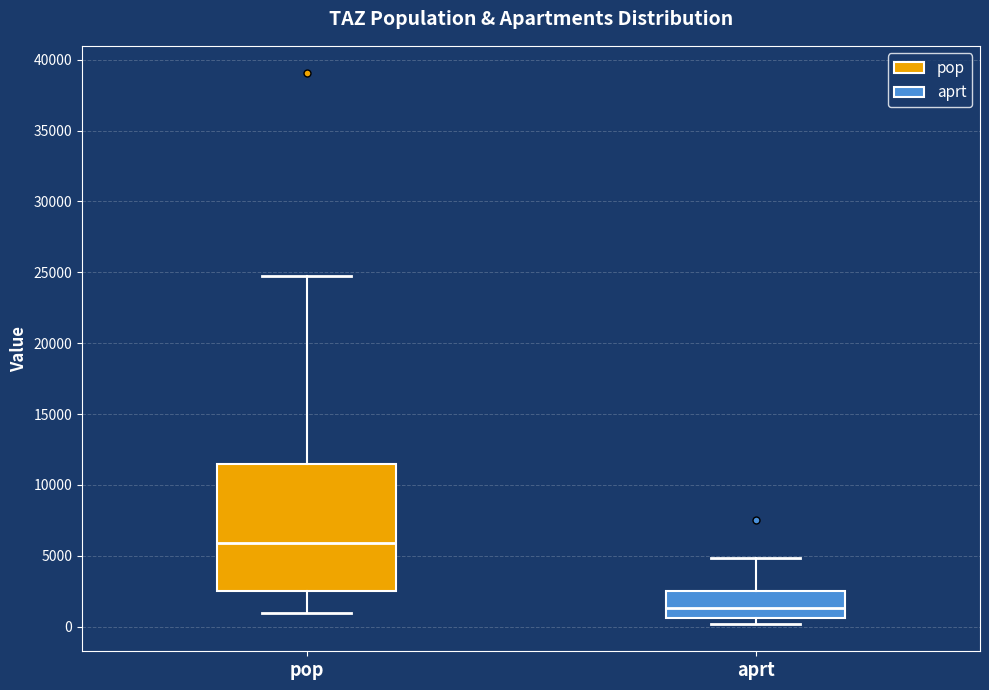

Where is the lower edge of the box for aprt on the y-axis? The values are not printed on the chart, so give them approximately, as read against the axis.

500